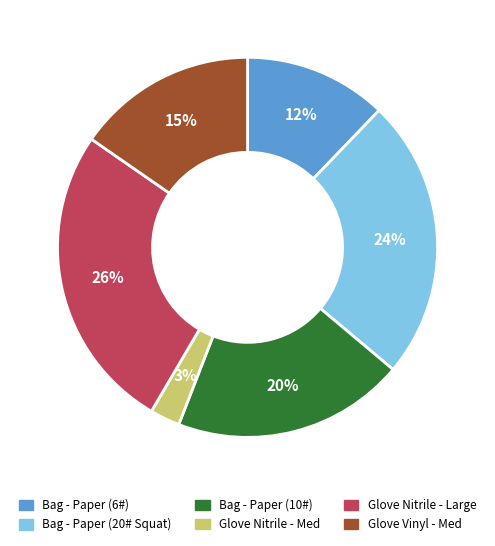

To the nearest percent, what portion does Glove Nitrile - Med represent?

3%